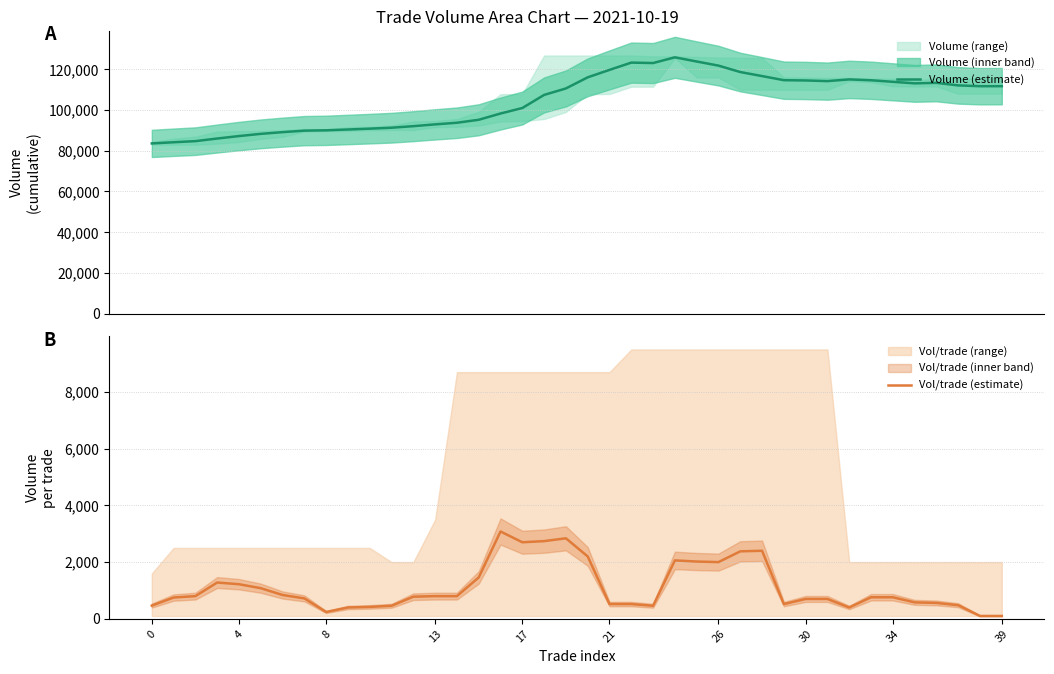

What is the minimum value for Volume (estimate)?

83600.0